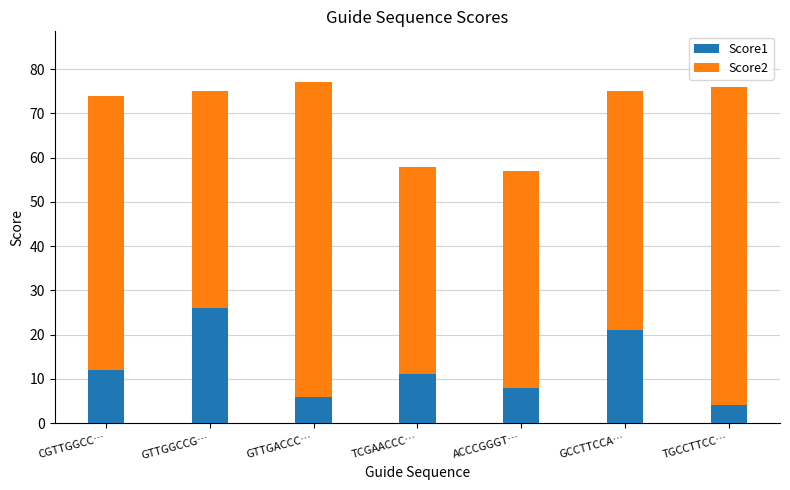

Is it true that Score2 equals 58 at TCGAACCC…?

True